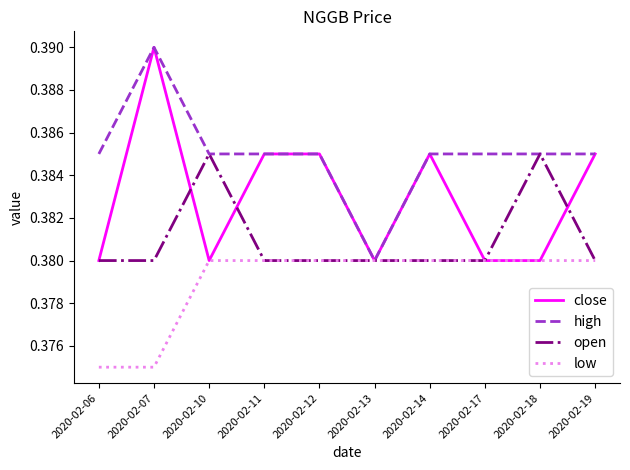

Which category has the highest value across all series?

2020-02-07